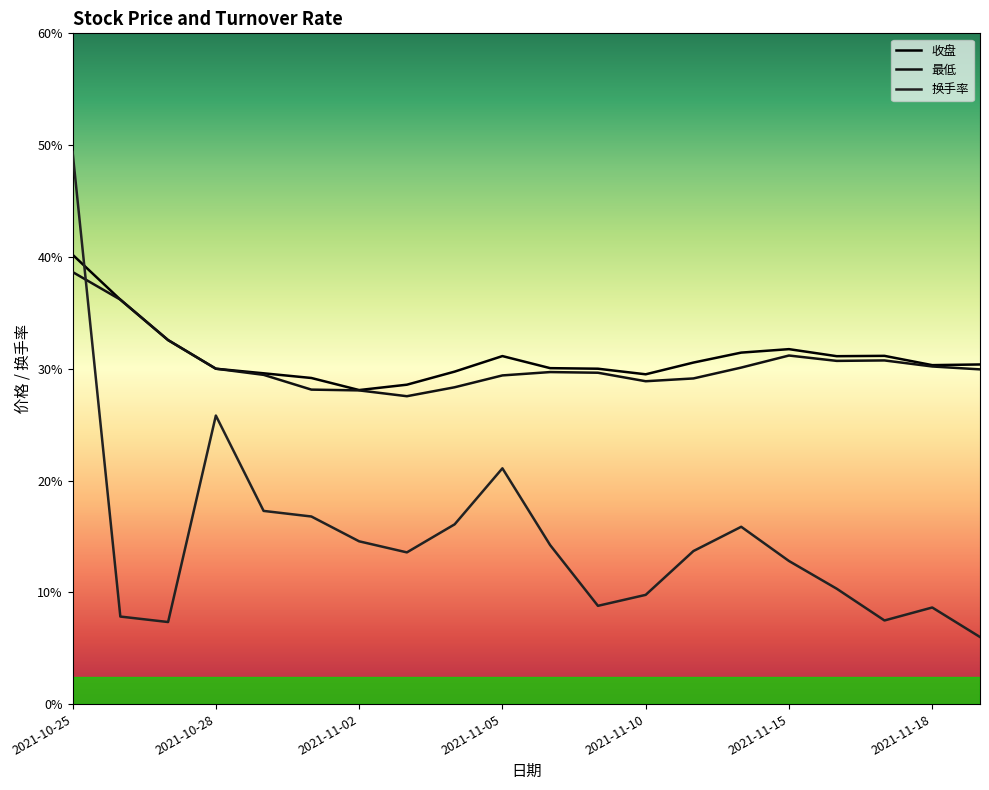

At which category is the sum across all series the highest?

2021-10-25